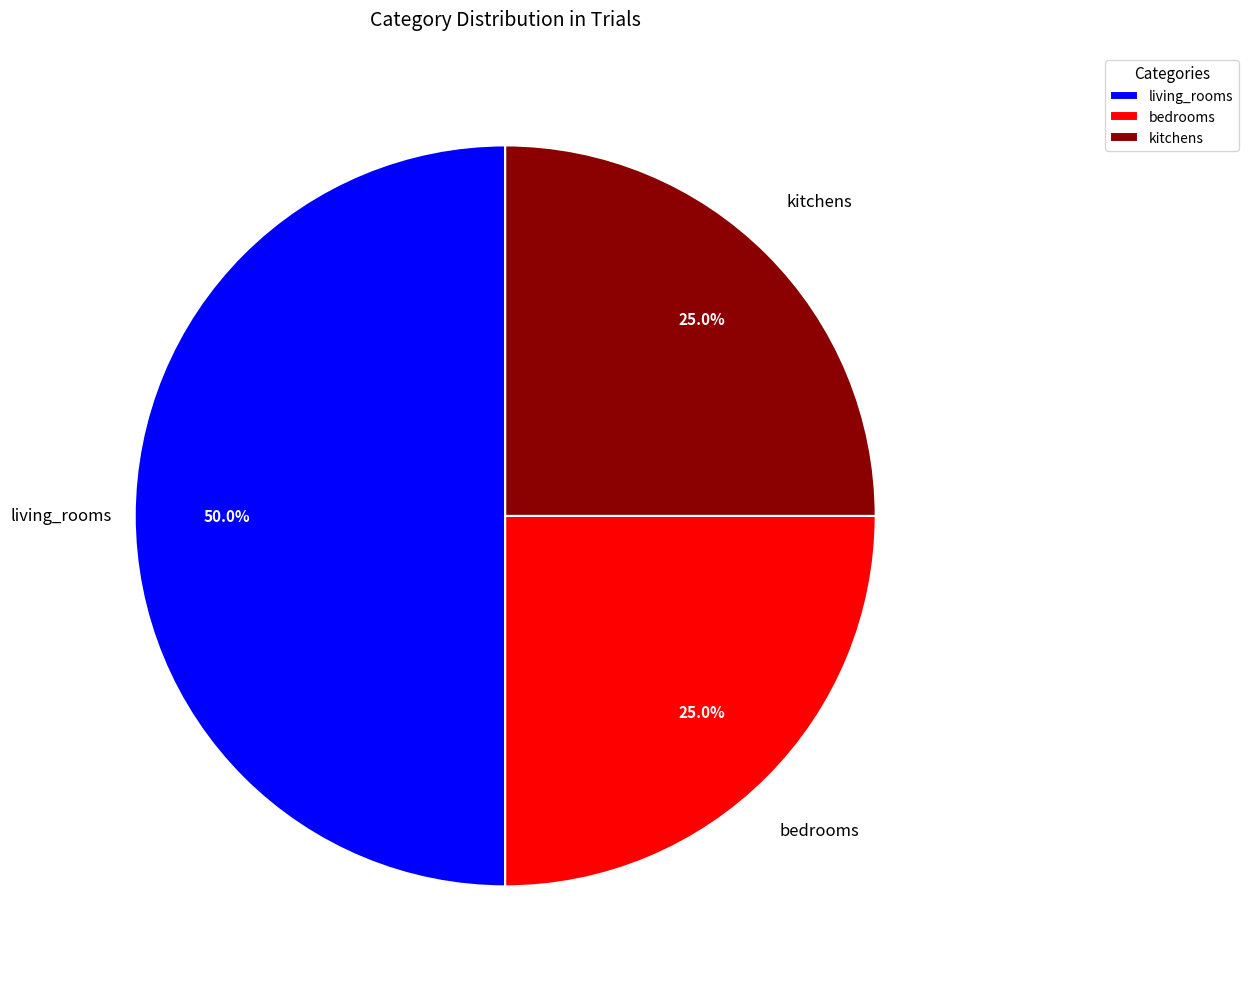

Does bedrooms account for over 50% of the chart?

No